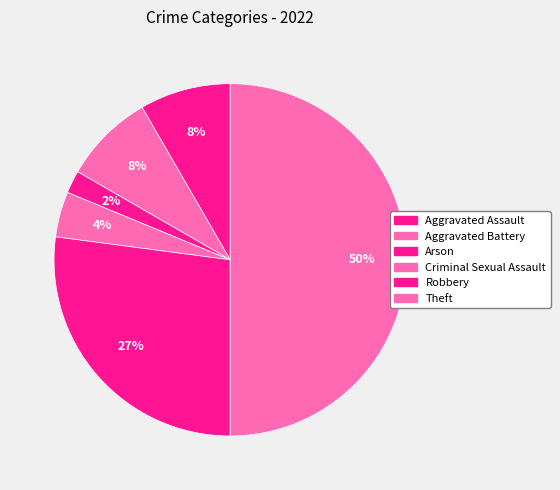

Is it true that Aggravated Battery is 23% of the pie?

False